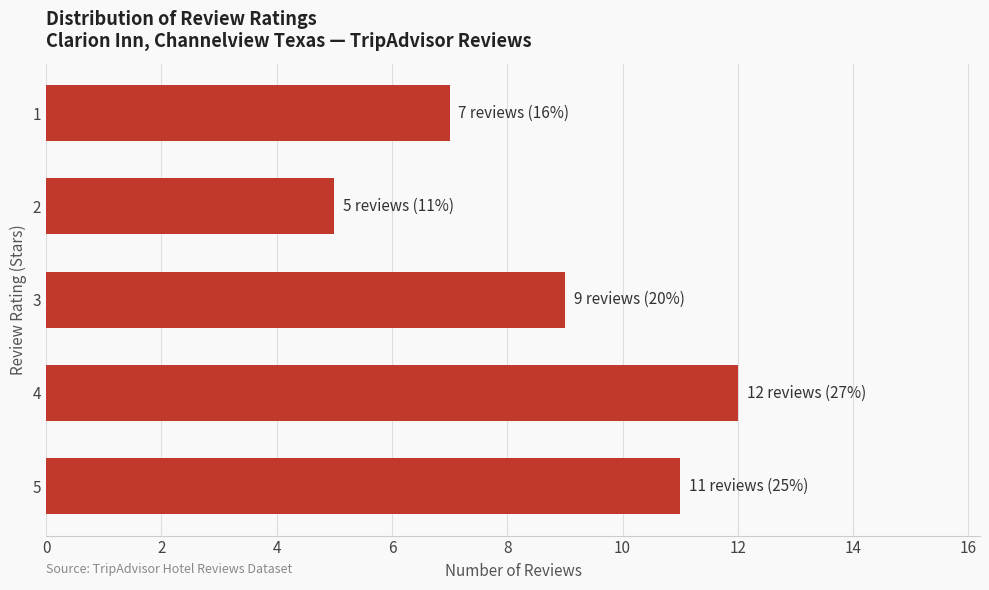

What is the maximum value shown in the chart?

12